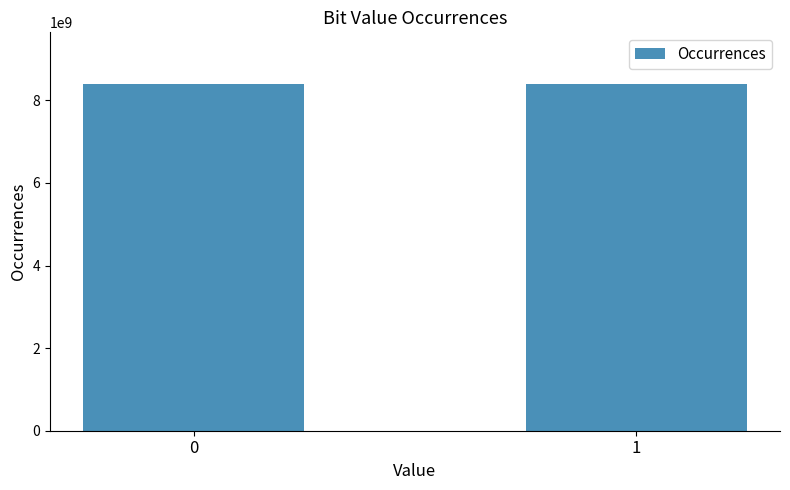

Is it true that the value at 0 is 8389075262?

True